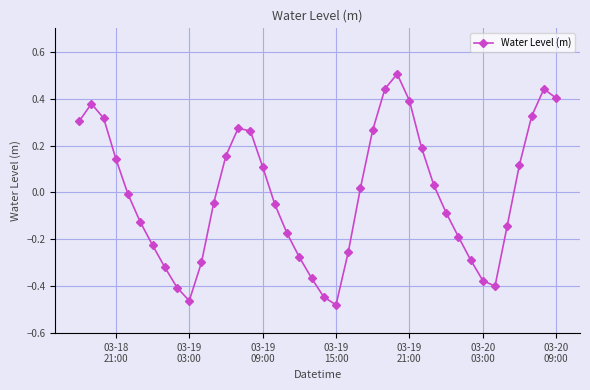

How many points are lower than both their immediate neighbors (excluding endpoints)?

3